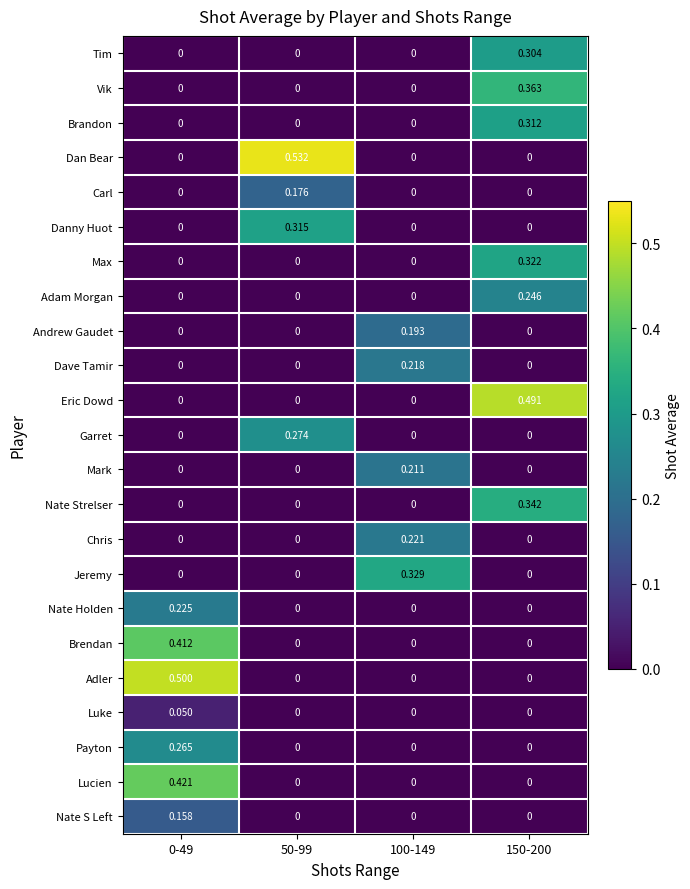

Rank the series by their maximum value, from lowest to highest.

Luke, Nate S Left, Carl, Andrew Gaudet, Mark, Dave Tamir, Chris, Nate Holden, Adam Morgan, Payton, Garret, Tim, Brandon, Danny Huot, Max, Jeremy, Nate Strelser, Vik, Brendan, Lucien, Eric Dowd, Adler, Dan Bear